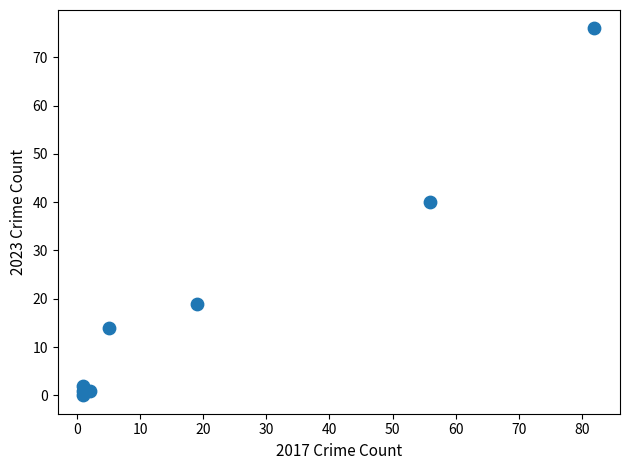

What is the range of X values (max minus min)?

81